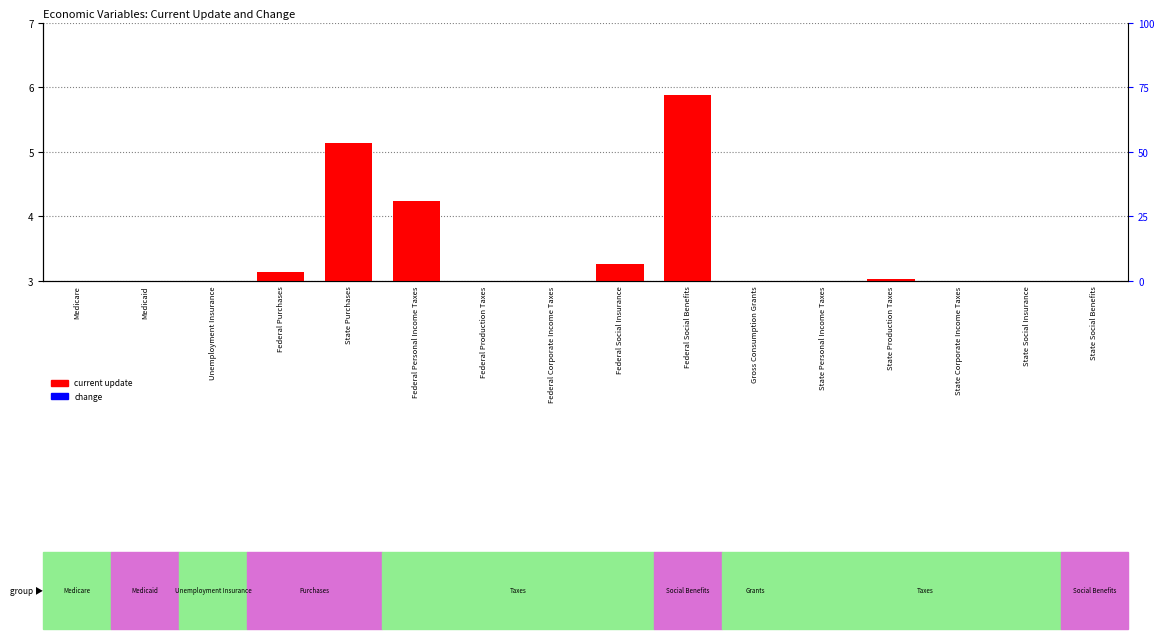

Reading right to left, what are all the values shown in this chart?

current update (scaled): State Social Benefits=1.9	State Social Insurance=0.0	State Corporate Income Taxes=0.2	State Production Taxes=3.0	State Personal Income Taxes=1.3	Gross Consumption Grants=1.8	Federal Social Benefits=5.9	Federal Social Insurance=3.3	Federal Corporate Income Taxes=0.5	Federal Production Taxes=0.4	Federal Personal Income Taxes=4.2	State Purchases=5.1	Federal Purchases=3.1	Unemployment Insurance=0.1	Medicaid=1.6	Medicare=1.7
change: State Social Benefits=0.2	State Social Insurance=0.0	State Corporate Income Taxes=0.0	State Production Taxes=0.0	State Personal Income Taxes=0.0	Gross Consumption Grants=0.1	Federal Social Benefits=0.0	Federal Social Insurance=0.1	Federal Corporate Income Taxes=0.0	Federal Production Taxes=0.0	Federal Personal Income Taxes=0.5	State Purchases=0.1	Federal Purchases=0.0	Unemployment Insurance=0.0	Medicaid=0.2	Medicare=0.0